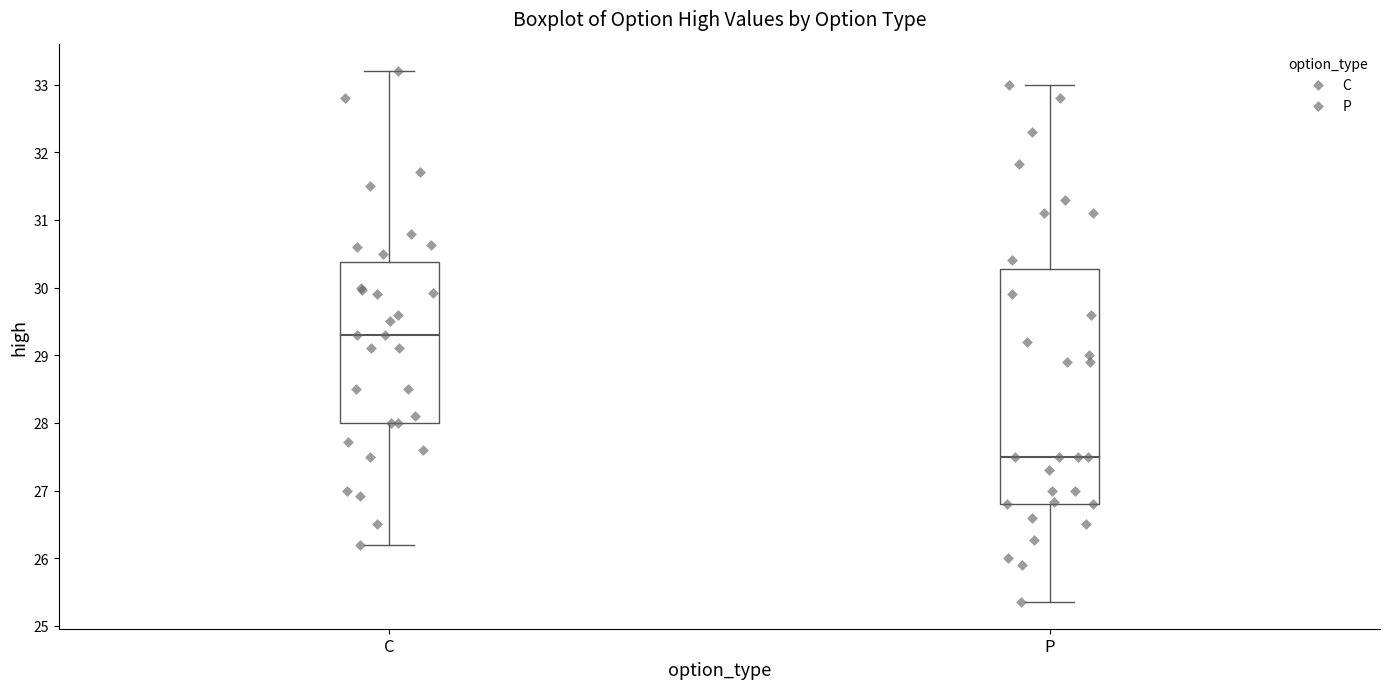

Which box is the tallest, from its lower edge to its upper edge?

P